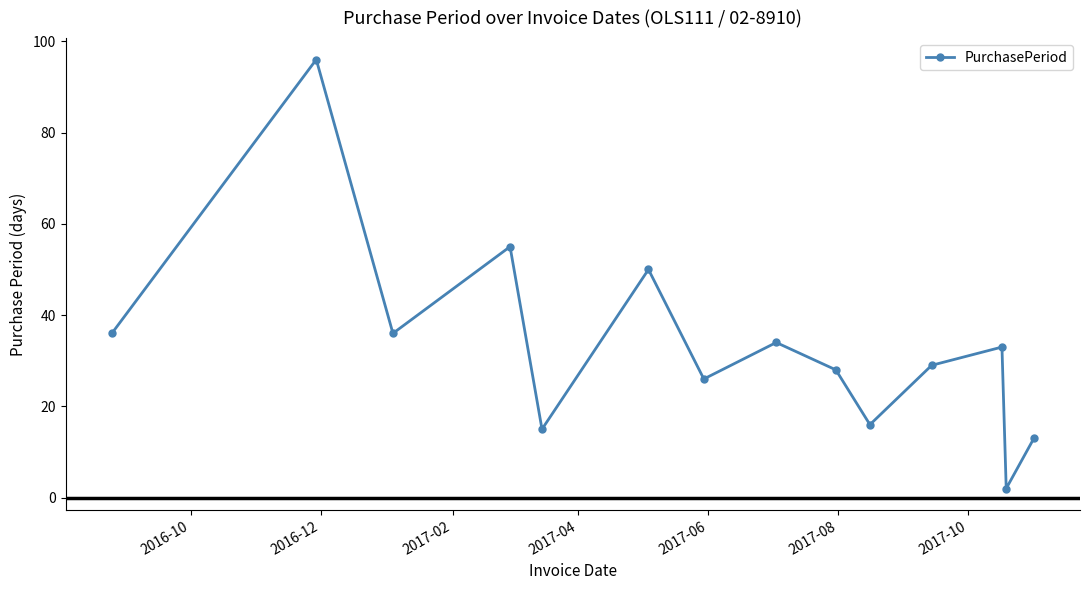

What is the greatest value displayed?

96